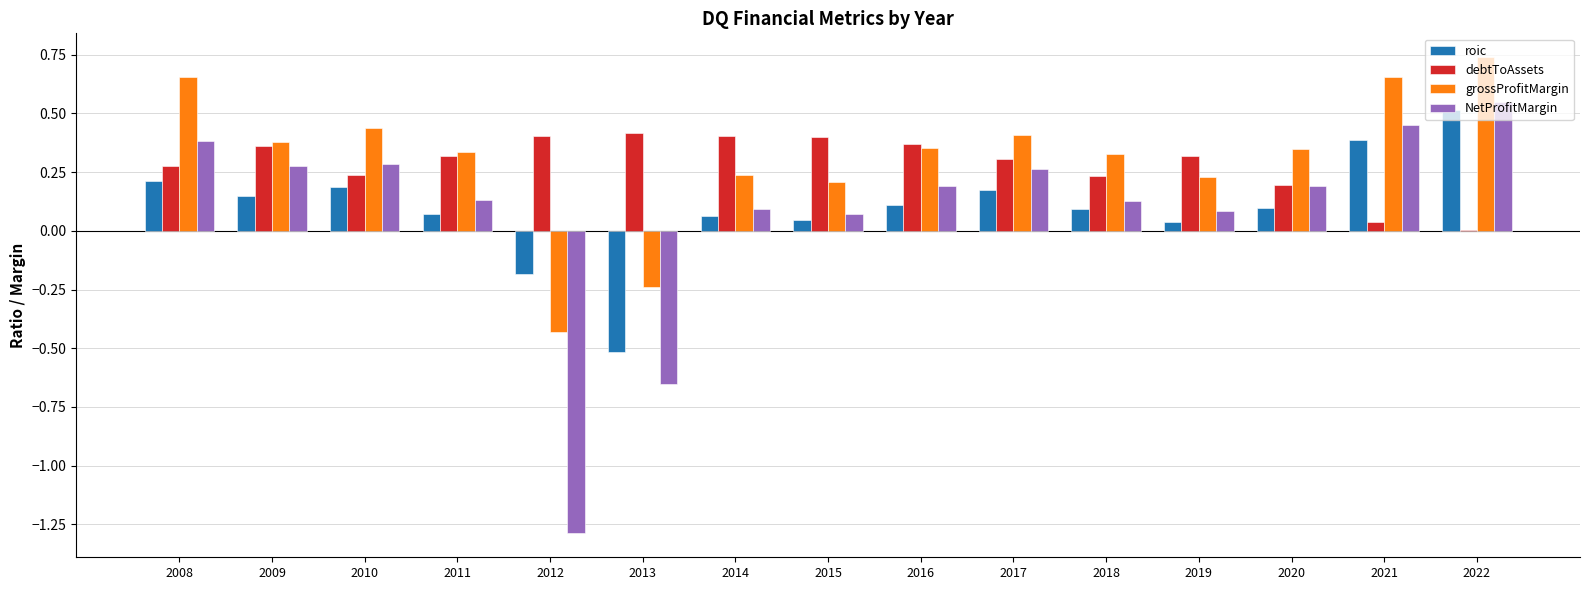

Count the number of categories in the chart.

15